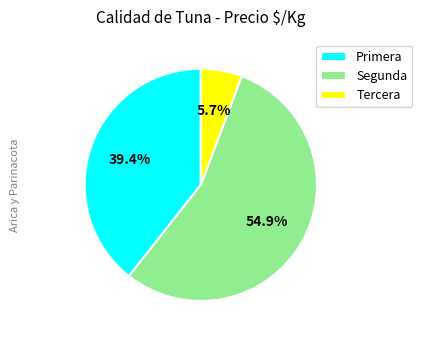

What is the majority slice?

Segunda